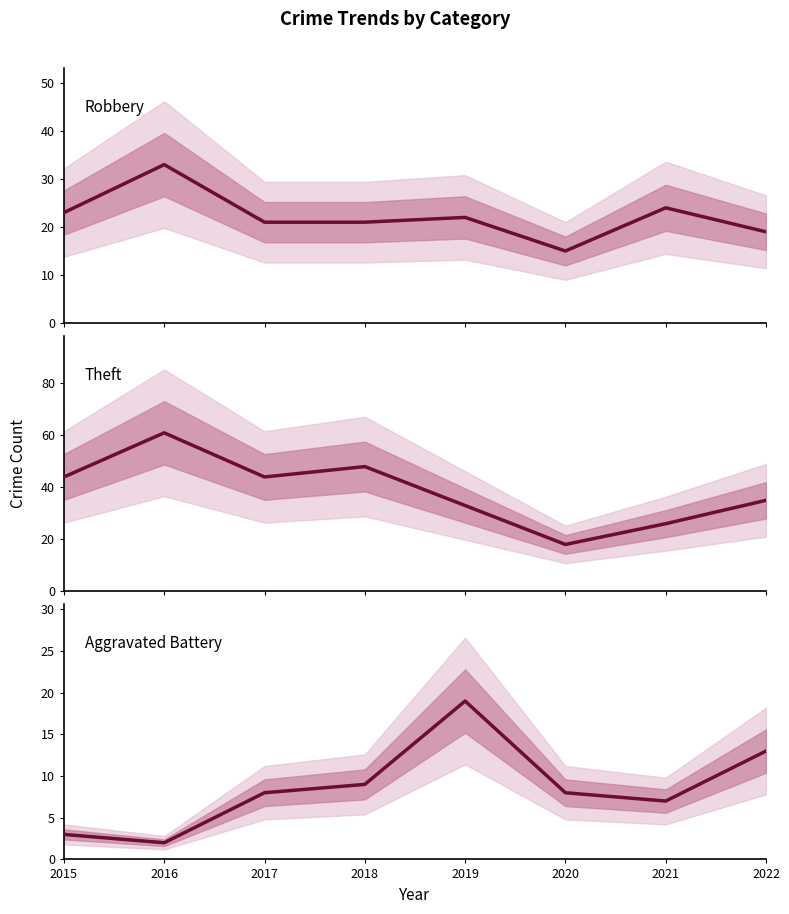

At which category does Theft reach its first local valley?

2017